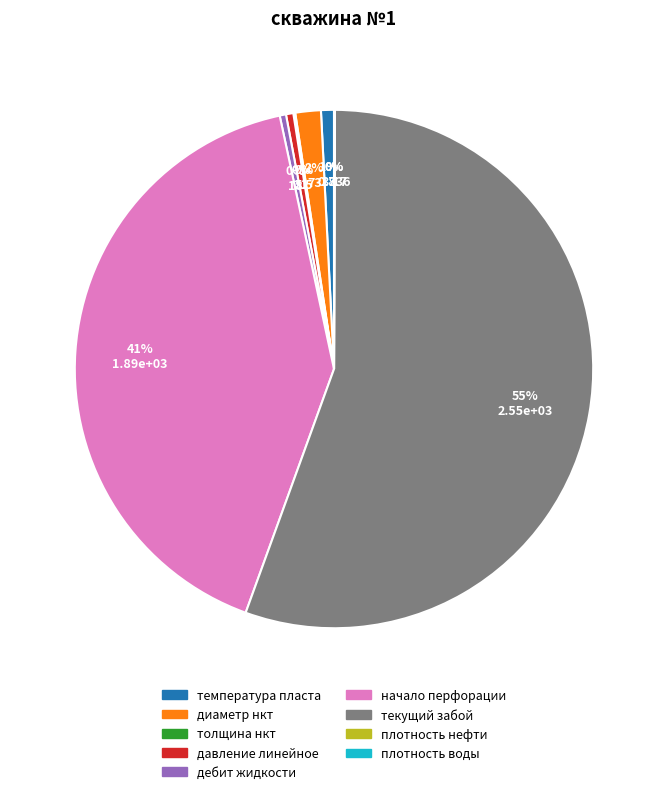

True or false: температура пласта accounts for 11% of the total.

False